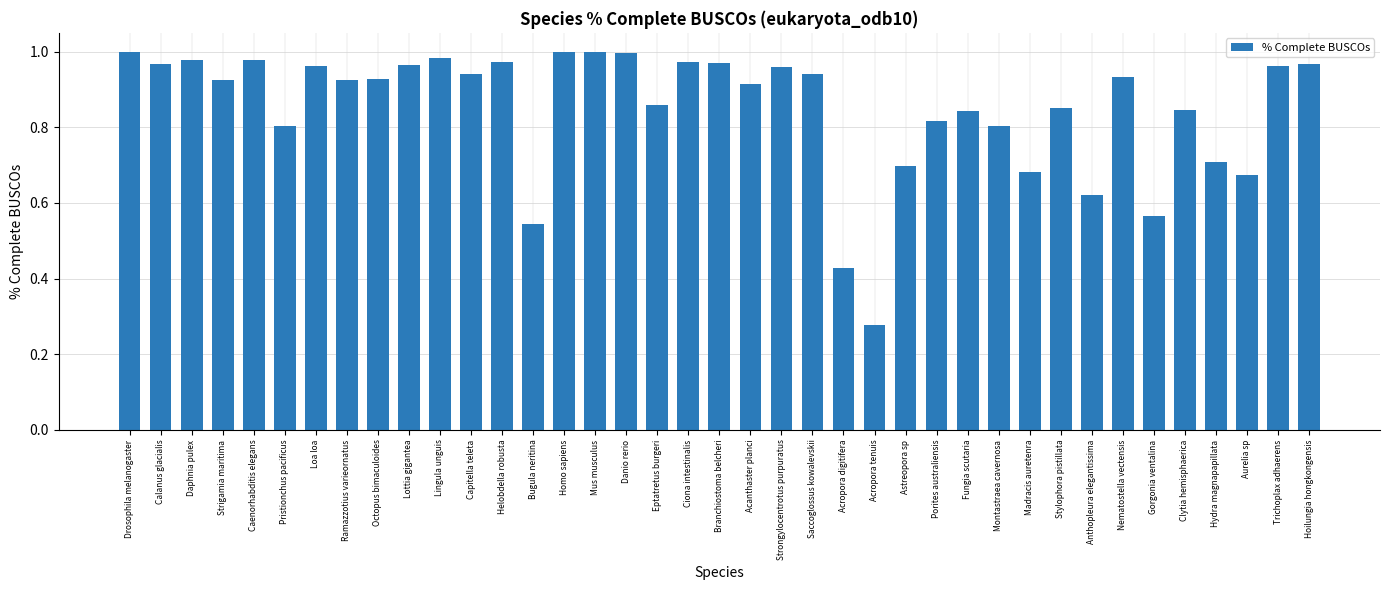

What is the sum of the values at Branchiostoma belcheri and Aurelia sp?

1.6